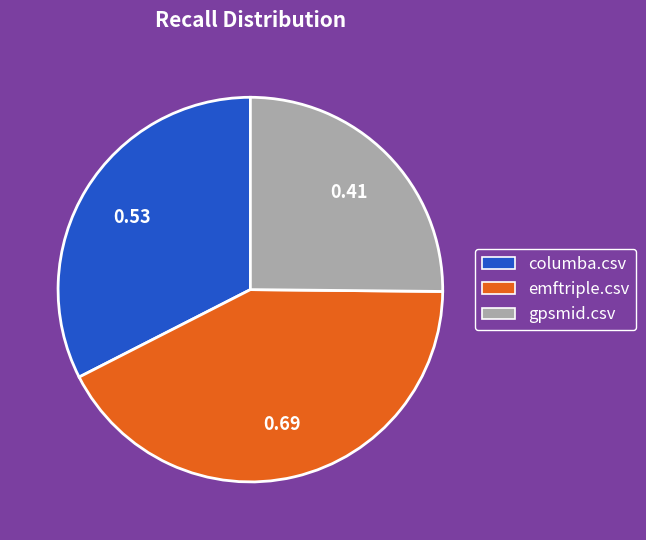

Does columba.csv represent more than half of the total?

No